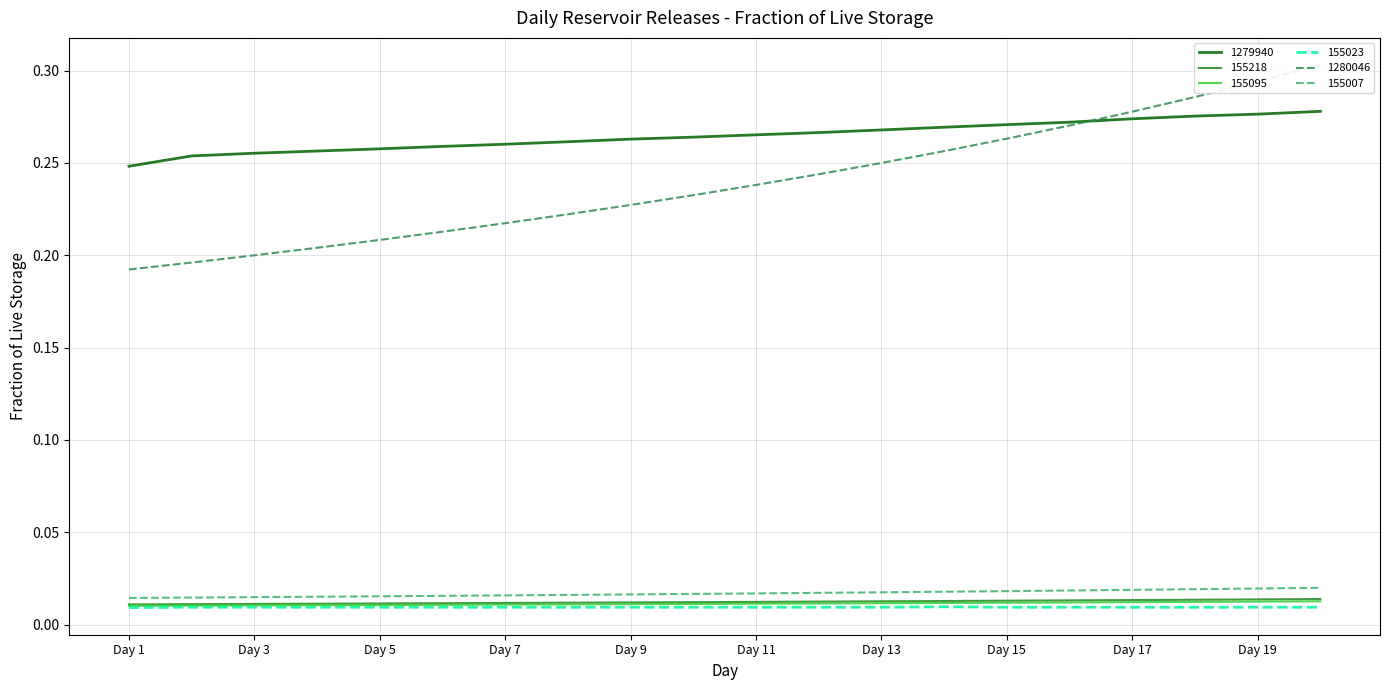

Reading right to left, extract all data points from this chart.

1279940: Day 20=0.3	Day 19=0.3	Day 18=0.3	Day 17=0.3	Day 16=0.3	Day 15=0.3	Day 14=0.3	Day 13=0.3	Day 12=0.3	Day 11=0.3	Day 10=0.3	Day 9=0.3	Day 8=0.3	Day 7=0.3	Day 6=0.3	Day 5=0.3	Day 4=0.3	Day 3=0.3	Day 2=0.3	Day 1=0.2
155218: Day 20=0.0	Day 19=0.0	Day 18=0.0	Day 17=0.0	Day 16=0.0	Day 15=0.0	Day 14=0.0	Day 13=0.0	Day 12=0.0	Day 11=0.0	Day 10=0.0	Day 9=0.0	Day 8=0.0	Day 7=0.0	Day 6=0.0	Day 5=0.0	Day 4=0.0	Day 3=0.0	Day 2=0.0	Day 1=0.0
155095: Day 20=0.0	Day 19=0.0	Day 18=0.0	Day 17=0.0	Day 16=0.0	Day 15=0.0	Day 14=0.0	Day 13=0.0	Day 12=0.0	Day 11=0.0	Day 10=0.0	Day 9=0.0	Day 8=0.0	Day 7=0.0	Day 6=0.0	Day 5=0.0	Day 4=0.0	Day 3=0.0	Day 2=0.0	Day 1=0.0
155023: Day 20=0.0	Day 19=0.0	Day 18=0.0	Day 17=0.0	Day 16=0.0	Day 15=0.0	Day 14=0.0	Day 13=0.0	Day 12=0.0	Day 11=0.0	Day 10=0.0	Day 9=0.0	Day 8=0.0	Day 7=0.0	Day 6=0.0	Day 5=0.0	Day 4=0.0	Day 3=0.0	Day 2=0.0	Day 1=0.0
1280046: Day 20=0.3	Day 19=0.3	Day 18=0.3	Day 17=0.3	Day 16=0.3	Day 15=0.3	Day 14=0.3	Day 13=0.2	Day 12=0.2	Day 11=0.2	Day 10=0.2	Day 9=0.2	Day 8=0.2	Day 7=0.2	Day 6=0.2	Day 5=0.2	Day 4=0.2	Day 3=0.2	Day 2=0.2	Day 1=0.2
155007: Day 20=0.0	Day 19=0.0	Day 18=0.0	Day 17=0.0	Day 16=0.0	Day 15=0.0	Day 14=0.0	Day 13=0.0	Day 12=0.0	Day 11=0.0	Day 10=0.0	Day 9=0.0	Day 8=0.0	Day 7=0.0	Day 6=0.0	Day 5=0.0	Day 4=0.0	Day 3=0.0	Day 2=0.0	Day 1=0.0